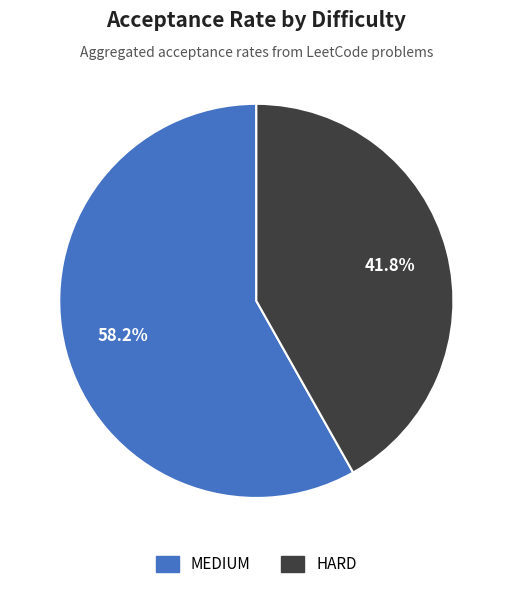

What is the majority slice?

MEDIUM